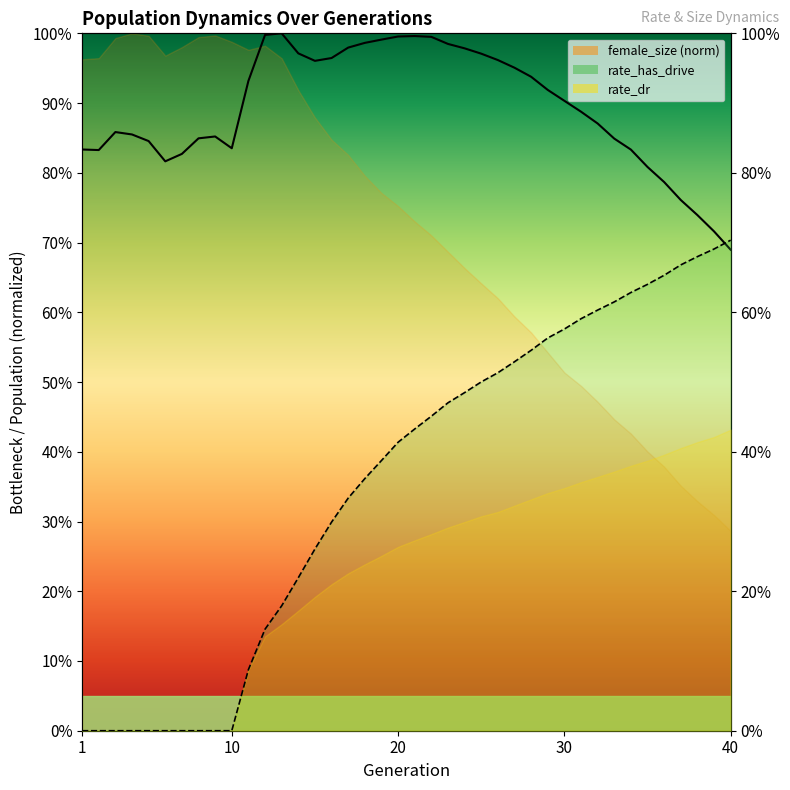

Reading right to left, what are all the values shown in this chart?

size: 40=0.7	39=0.7	38=0.7	37=0.8	36=0.8	35=0.8	34=0.8	33=0.8	32=0.9	31=0.9	30=0.9	29=0.9	28=0.9	27=1.0	26=1.0	25=1.0	24=1.0	23=1.0	22=1.0	21=1.0	20=1.0	19=1.0	18=1.0	17=1.0	16=1.0	15=1.0	14=1.0	13=1.0	12=1.0	11=0.9	10=0.8	9=0.9	8=0.8	7=0.8	6=0.8	5=0.8	4=0.9	3=0.9	2=0.8	1=0.8
rate_dr: 40=0.7	39=0.7	38=0.7	37=0.7	36=0.7	35=0.6	34=0.6	33=0.6	32=0.6	31=0.6	30=0.6	29=0.6	28=0.5	27=0.5	26=0.5	25=0.5	24=0.5	23=0.5	22=0.5	21=0.4	20=0.4	19=0.4	18=0.4	17=0.3	16=0.3	15=0.3	14=0.2	13=0.2	12=0.1	11=0.1	10=0.0	9=0.0	8=0.0	7=0.0	6=0.0	5=0.0	4=0.0	3=0.0	2=0.0	1=0.0